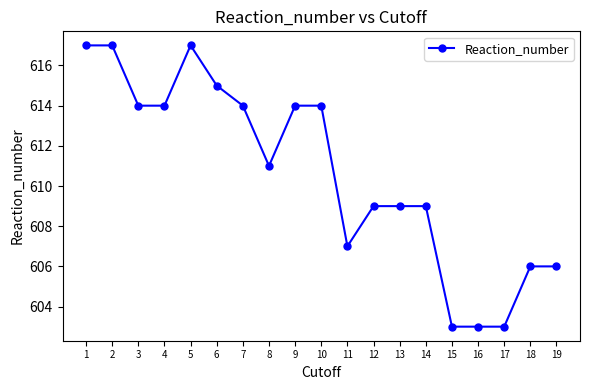

Which has a higher value, 15 or 7?

7